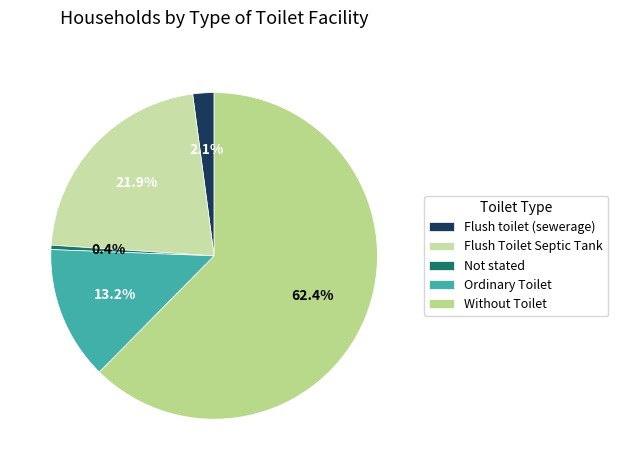

The Flush Toilet Septic Tank slice represents 11% of the pie. True or false?

False